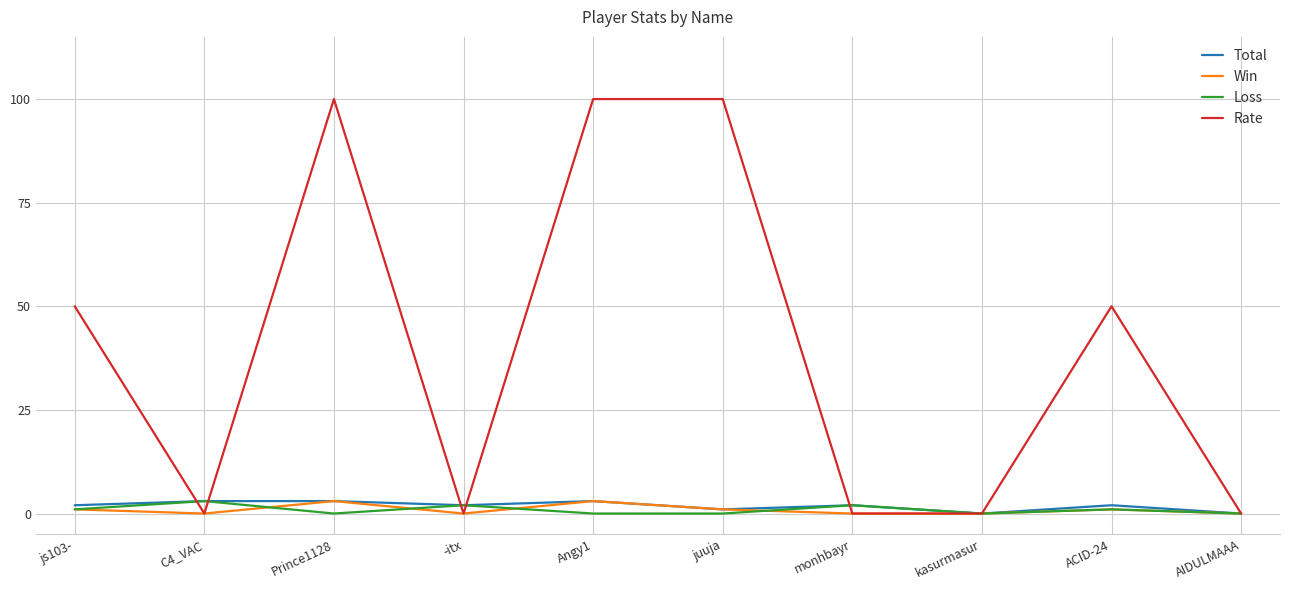

Reading right to left, extract all data points from this chart.

Total: 0	2	0	2	1	3	2	3	3	2
Win: 0	1	0	0	1	3	0	3	0	1
Loss: 0	1	0	2	0	0	2	0	3	1
Rate: 0	50	0	0	100	100	0	100	0	50